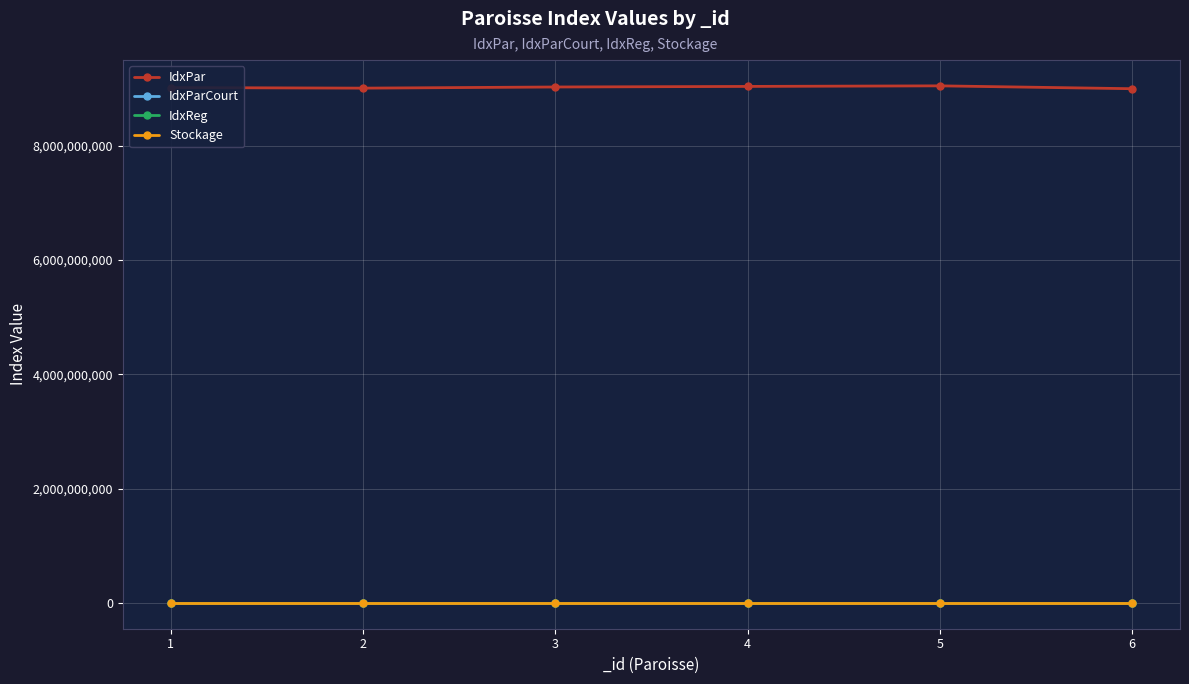

What is the greatest value displayed?

9050000000